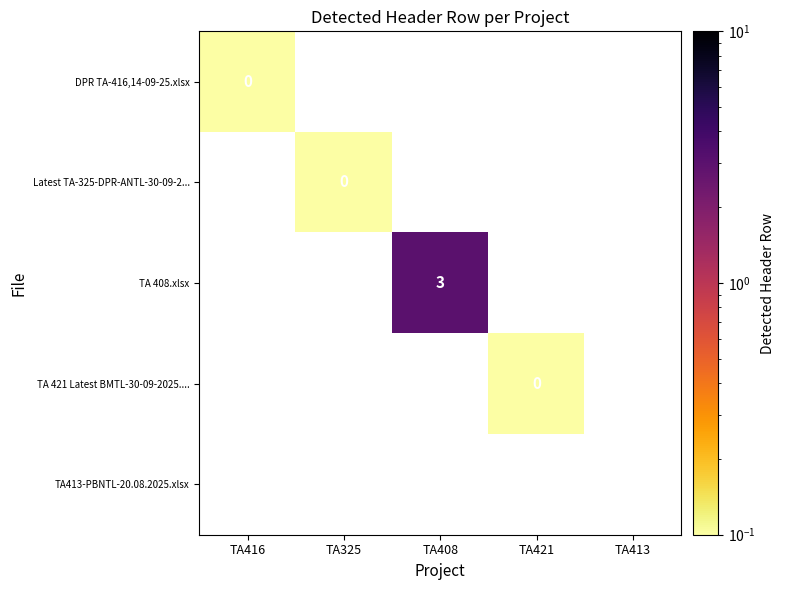

True or false: TA 408.xlsx has a value of 3.0 at TA408.

True